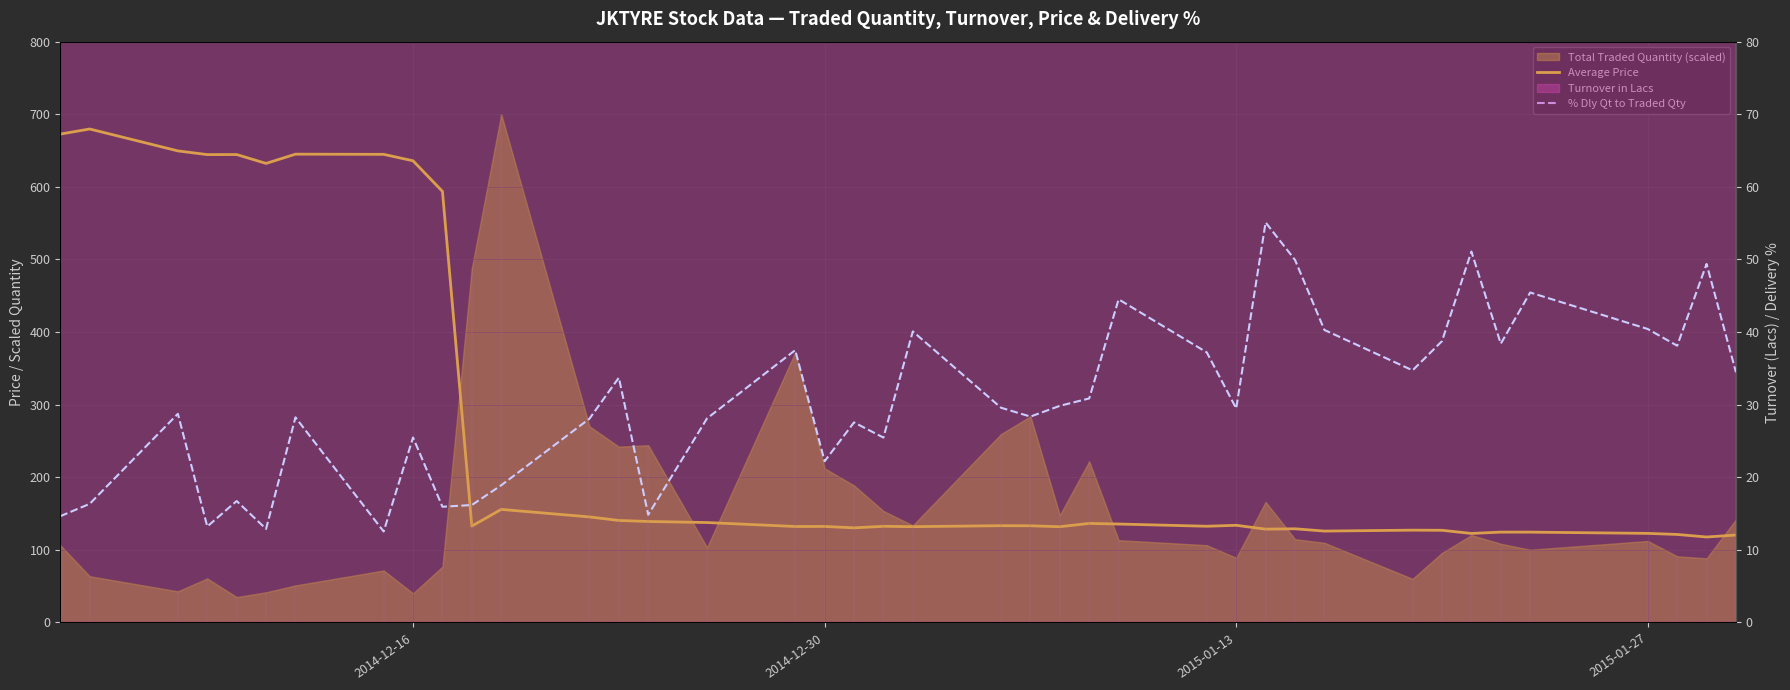

At which category is the sum across all series the highest?

2014-12-30